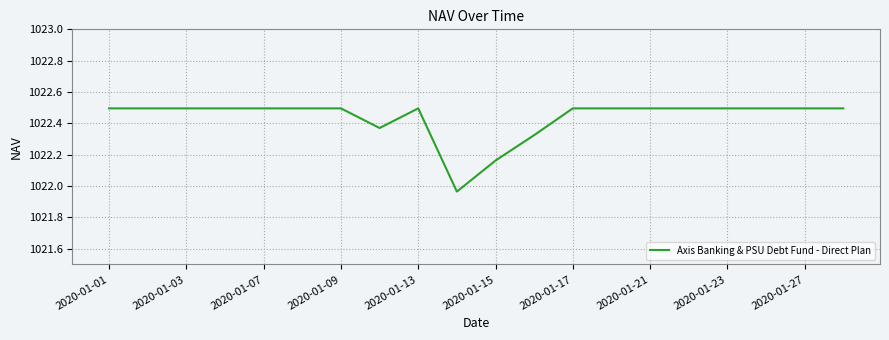

What is the greatest value displayed?

1022.5